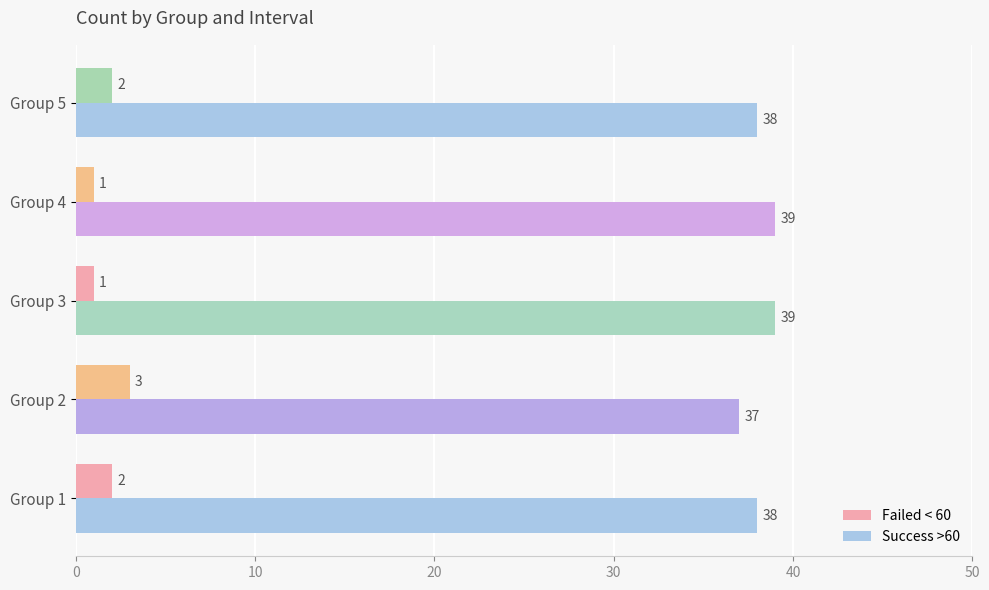

Count the Success >60 values in the range 38 to 39.

4